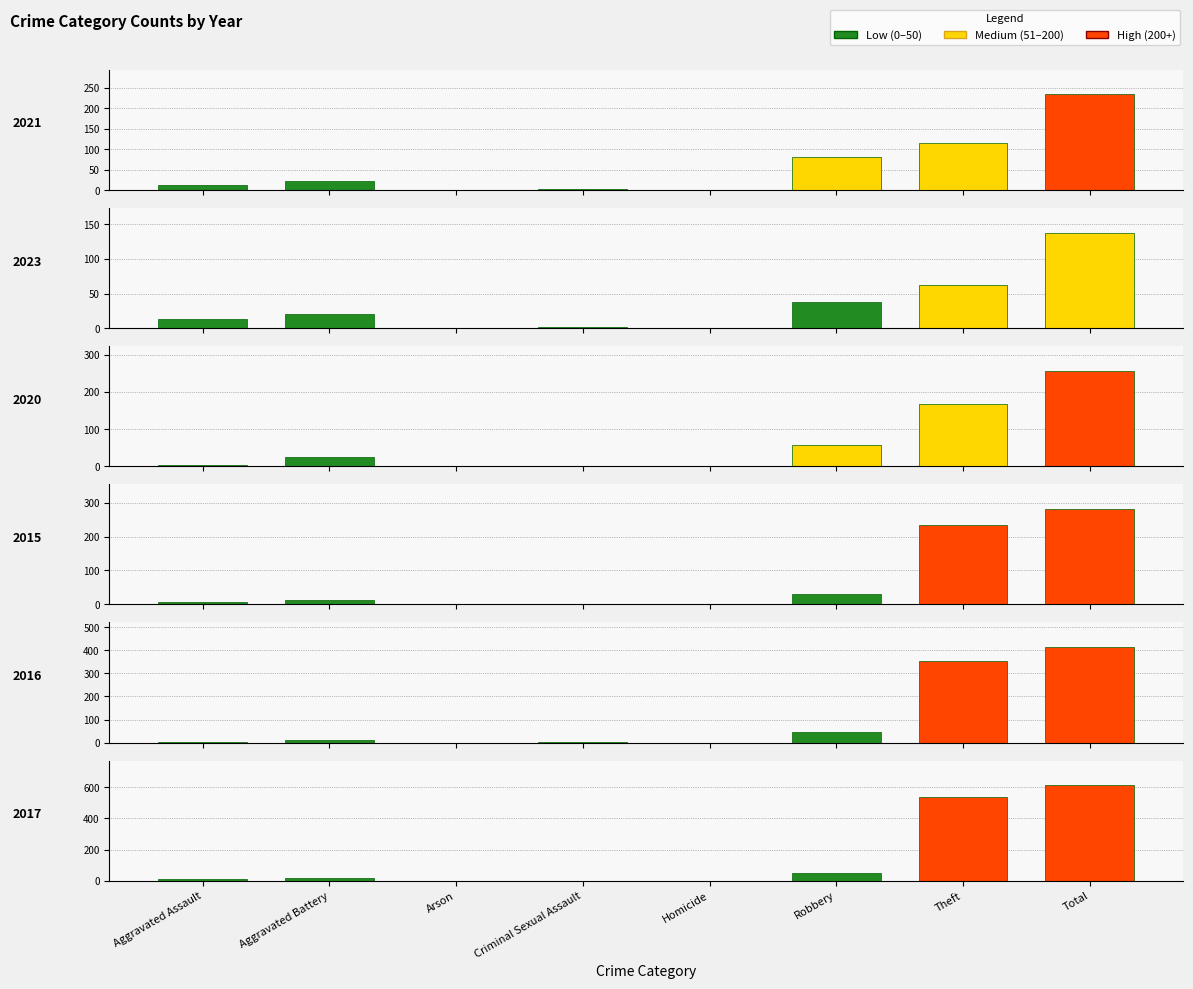

Reading left to right, list all the values displayed in this chart.

2021: 13	22	0	2	1	80	116	234
2023: 13	21	0	2	1	38	63	138
2020: 4	26	1	0	1	57	168	257
2015: 6	13	0	0	0	30	233	282
2016: 3	13	0	2	0	44	354	416
2017: 12	17	0	1	0	49	538	617